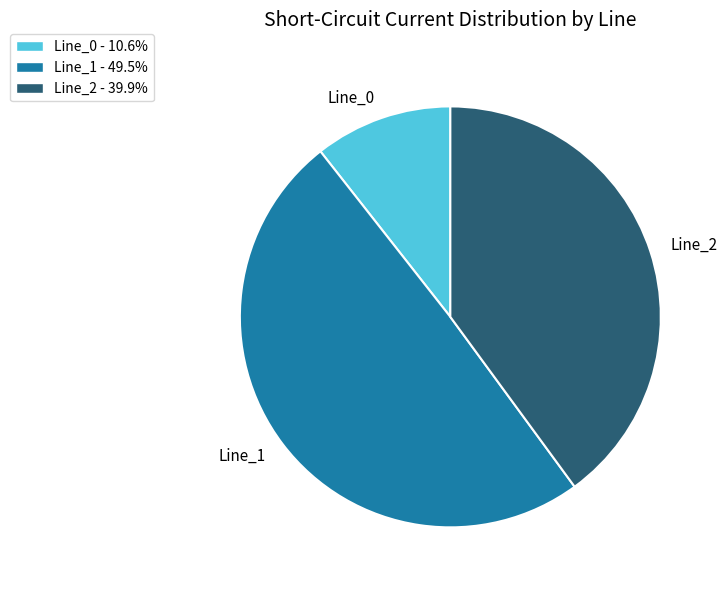

What is the largest slice in the pie chart?

Line_1